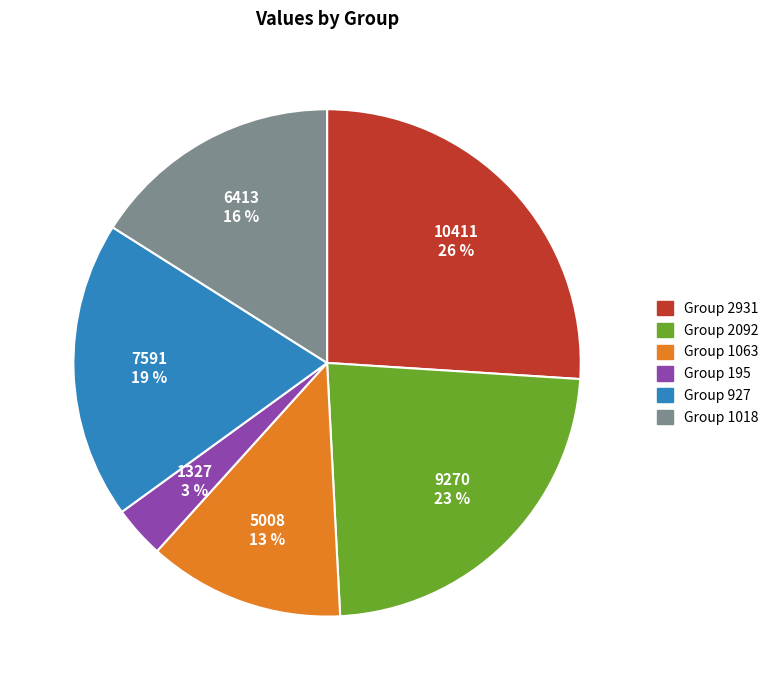

Does any single category account for the majority?

No